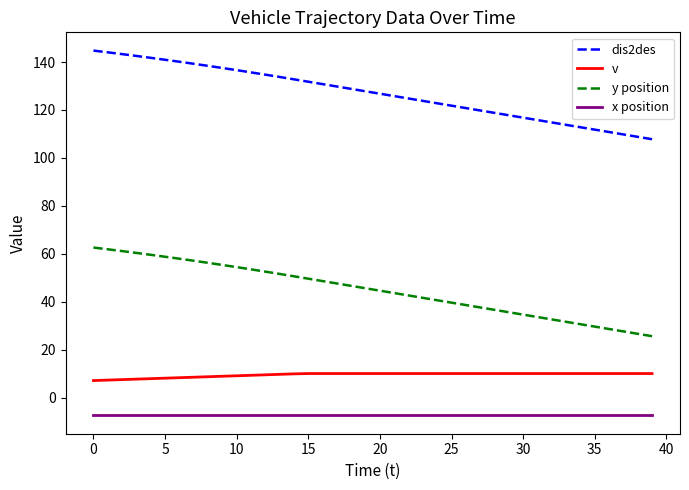

What is the minimum value shown in the chart?

-7.5